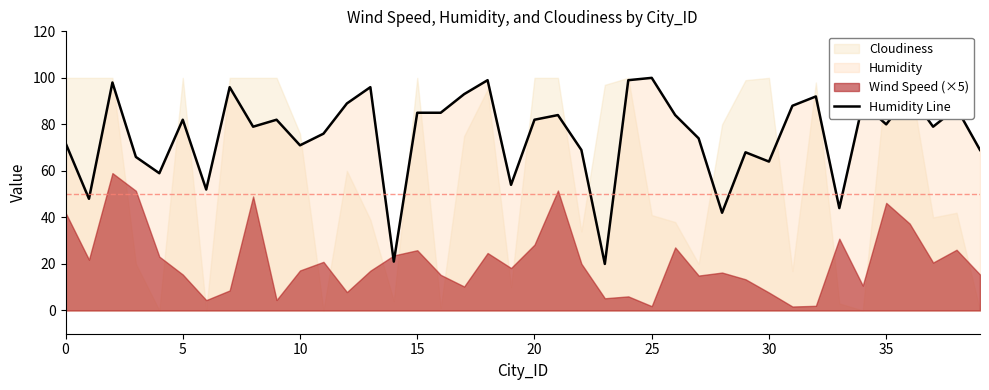

What is the label of the 31st point from the right?

9